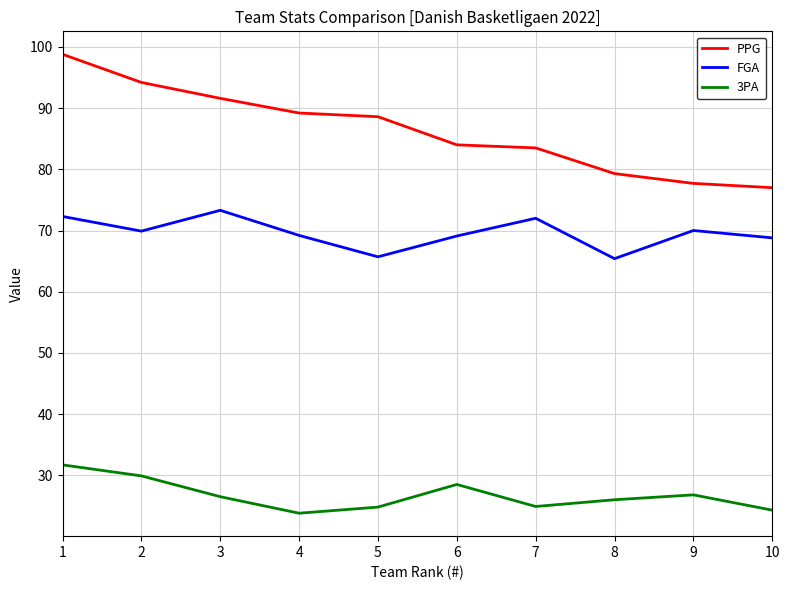

Is this an area chart (filled region under the line)?

No